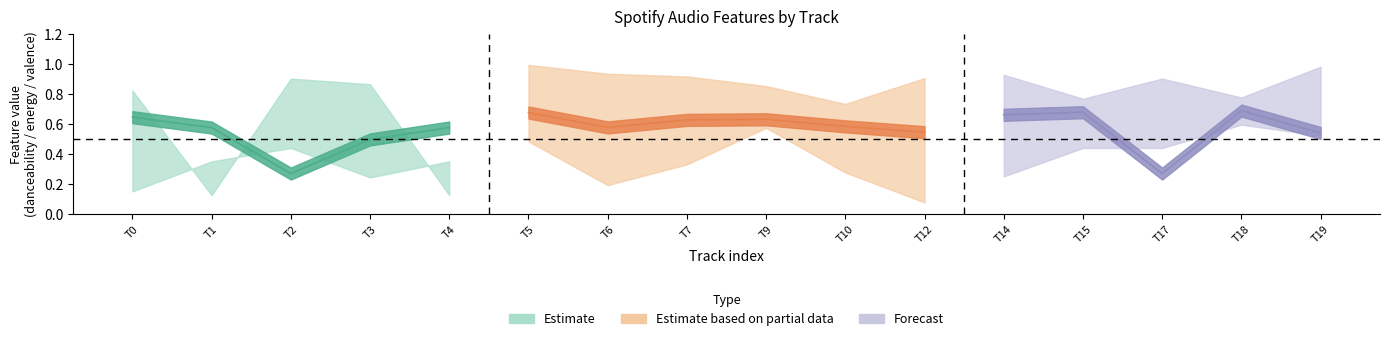

At which category is the sum across all series the highest?

15